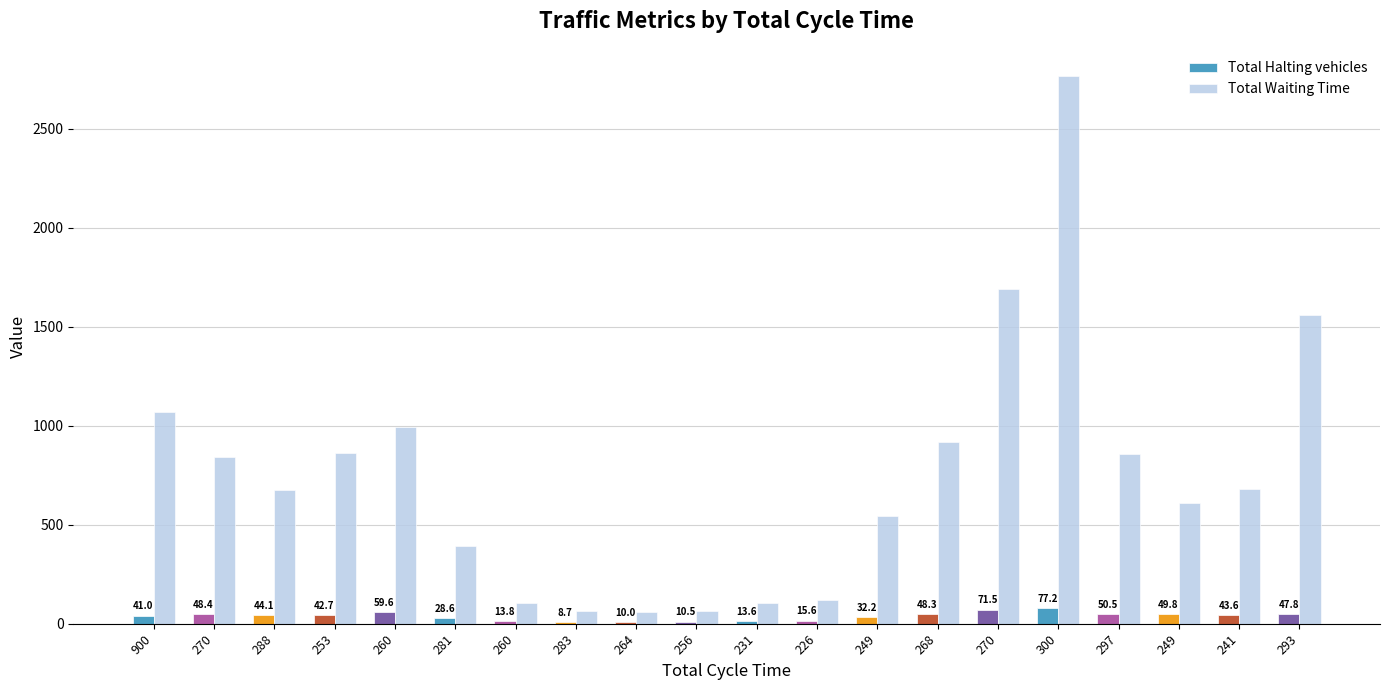

What are all the series names shown in the legend?

Total Halting vehicles, Total Waiting Time